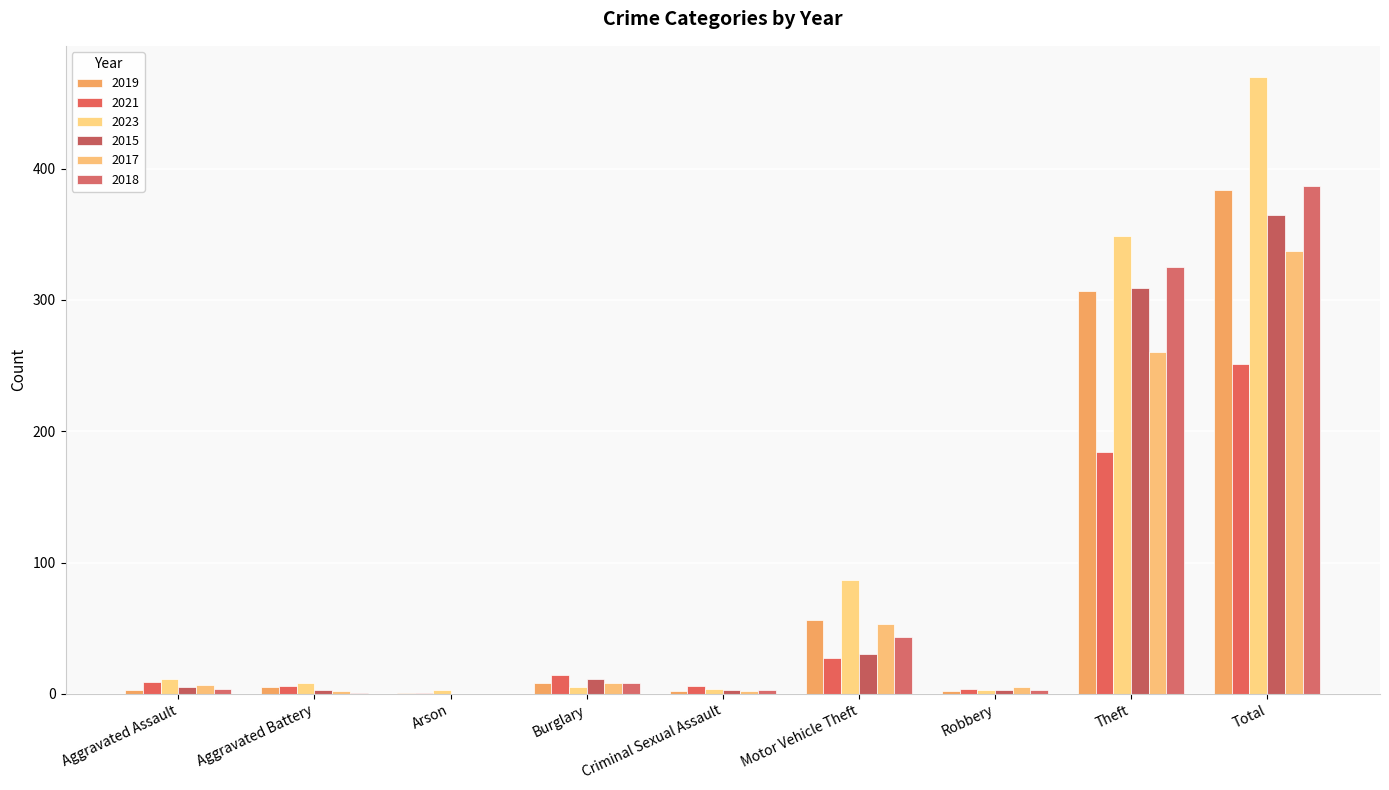

Reading left to right, transcribe all the data shown in this chart.

2019: 3	5	1	8	2	56	2	307	384
2021: 9	6	1	14	6	27	4	184	251
2023: 11	8	3	5	4	87	3	349	470
2015: 5	3	0	11	3	30	3	309	365
2017: 7	2	0	8	2	53	5	260	337
2018: 4	1	0	8	3	43	3	325	387